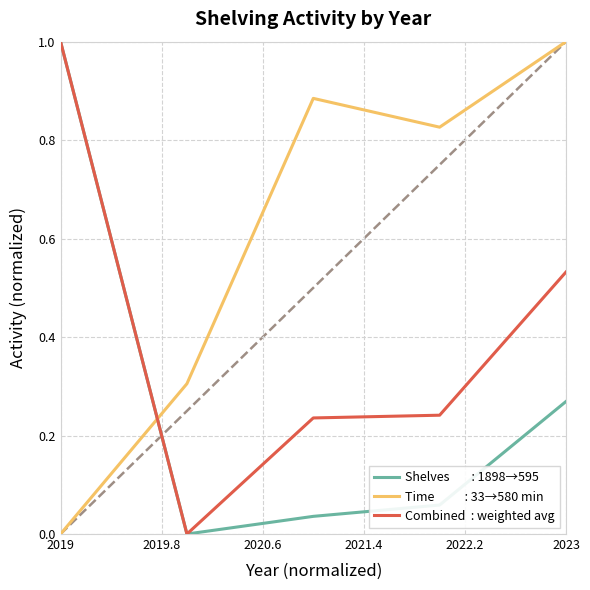

What is the greatest value displayed?

1.0